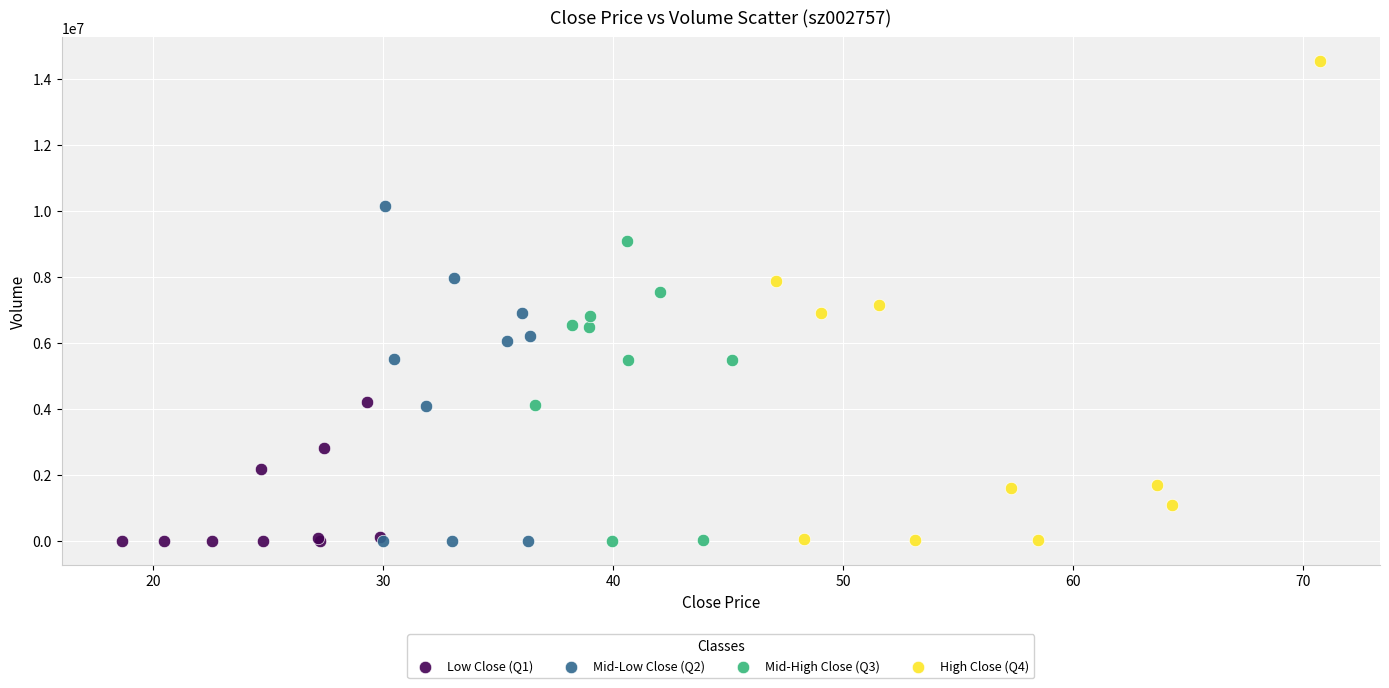

Which series has the widest spread of Y values?

High Close (Q4)